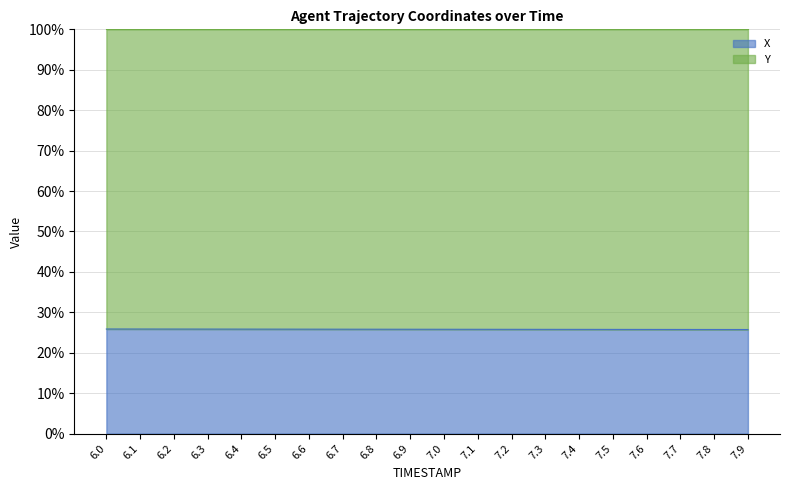

What is the label of the 14th point from the right?

6.6